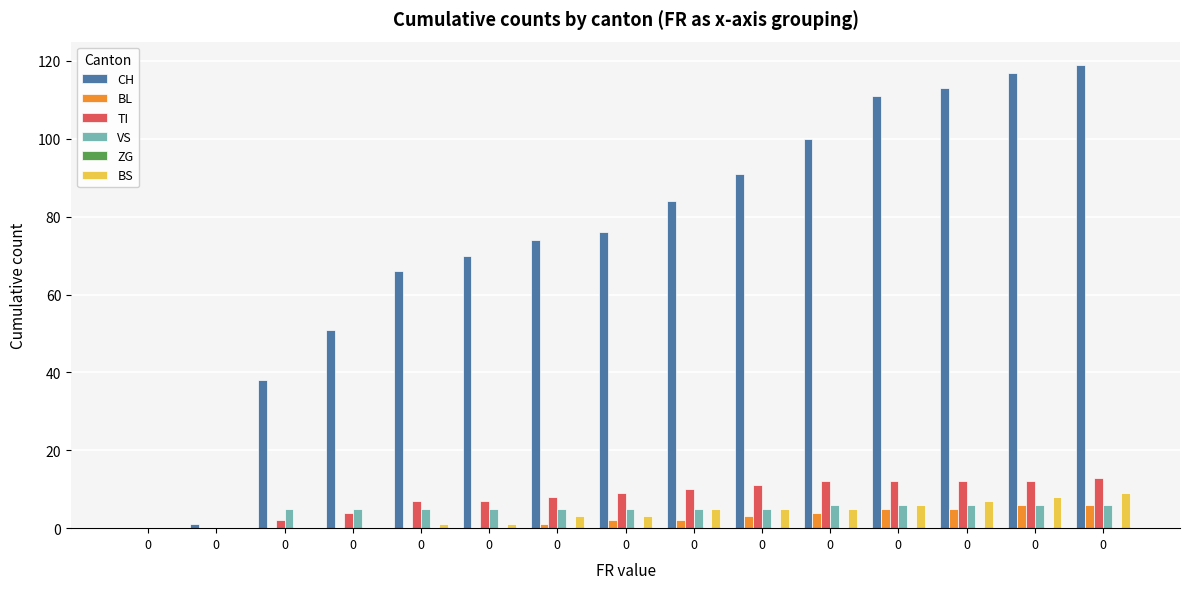

Reading left to right, what are all the values shown in this chart?

CH: 0=0	0=1	0=38	0=51	0=66	0=70	0=74	0=76	0=84	0=91	0=100	0=111	0=113	0=117	0=119
BL: 0=0	0=0	0=0	0=0	0=0	0=0	0=1	0=2	0=2	0=3	0=4	0=5	0=5	0=6	0=6
TI: 0=0	0=0	0=2	0=4	0=7	0=7	0=8	0=9	0=10	0=11	0=12	0=12	0=12	0=12	0=13
VS: 0=0	0=0	0=5	0=5	0=5	0=5	0=5	0=5	0=5	0=5	0=6	0=6	0=6	0=6	0=6
ZG: 0=0	0=0	0=0	0=0	0=0	0=0	0=0	0=0	0=0	0=0	0=0	0=0	0=0	0=0	0=0
BS: 0=0	0=0	0=0	0=0	0=1	0=1	0=3	0=3	0=5	0=5	0=5	0=6	0=7	0=8	0=9